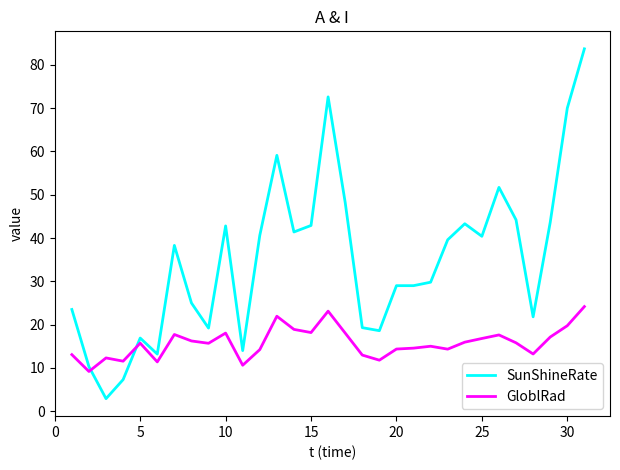

Rank the series by their maximum value, from highest to lowest.

SunShineRate, GloblRad